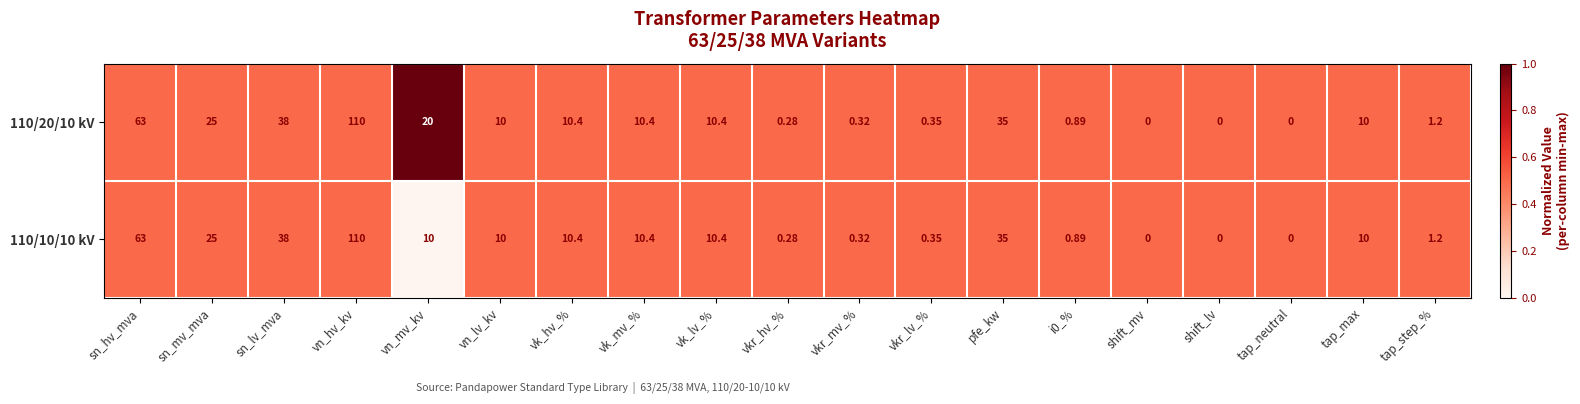

List the series in order of their overall mean, lowest first.

110/10/10 kV, 110/20/10 kV